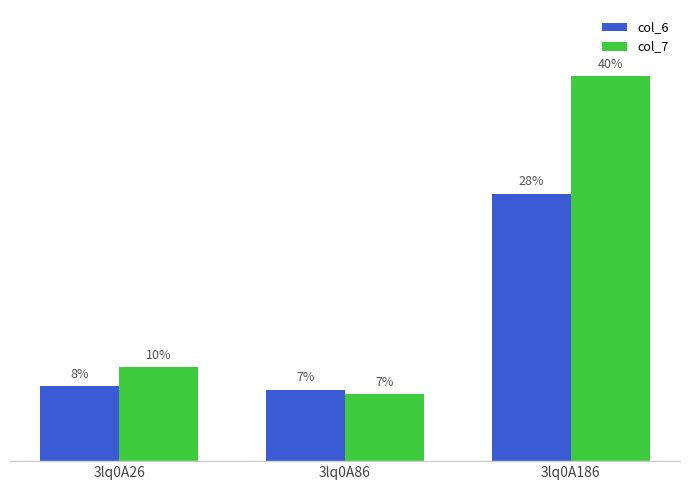

What is the total value across all series at 3lq0A86?

21.6